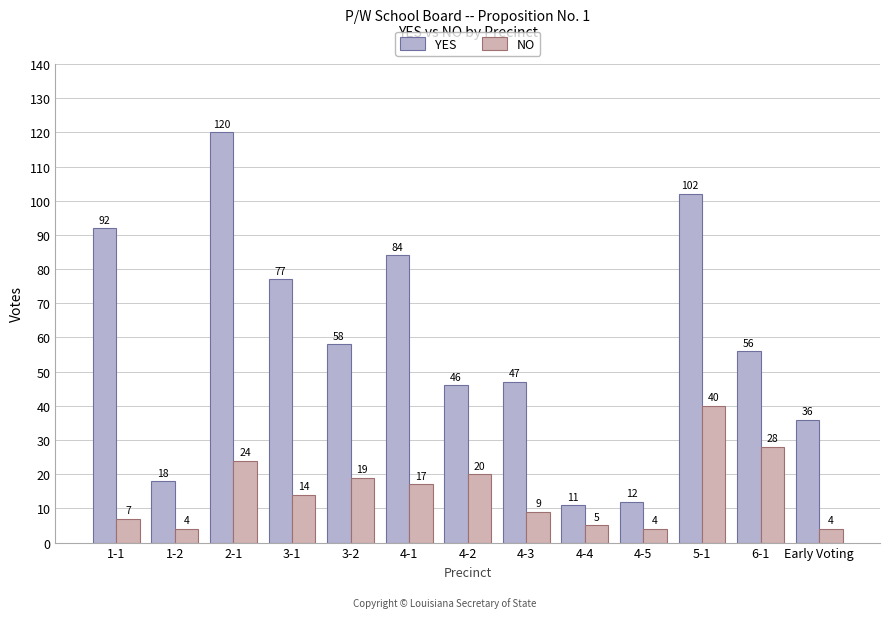

Does the chart contain stacked bars?

No